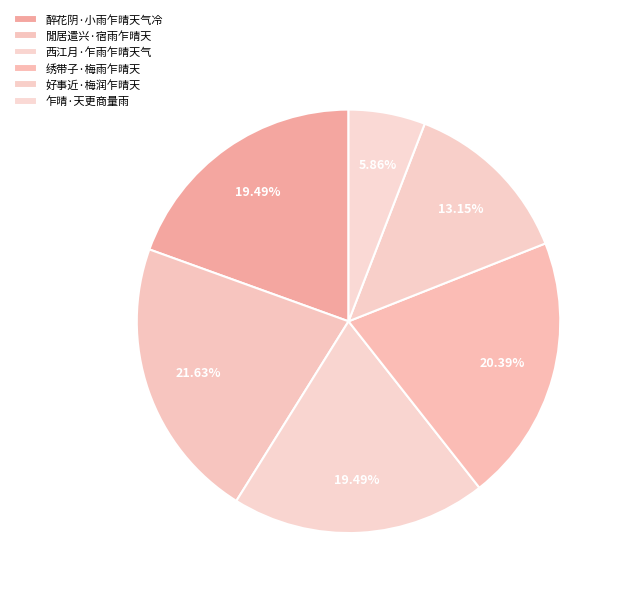

What percentage is the 好事近·梅润乍晴天 slice, to the nearest percent?

13%